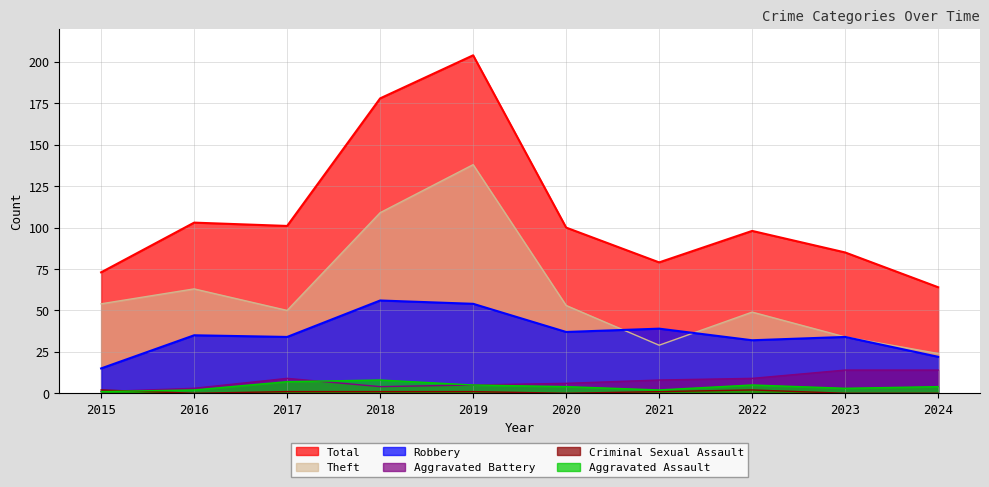

Reading right to left, extract all data points from this chart.

Robbery: 22	34	32	39	37	54	56	34	35	15
Theft: 24	34	49	29	53	138	109	50	63	54
Aggravated Battery: 14	14	9	8	6	5	4	9	3	1
Aggravated Assault: 4	3	5	2	4	5	8	7	2	1
Total: 64	85	98	79	100	204	178	101	103	73
Criminal Sexual Assault: 0	0	2	1	0	1	1	1	0	2